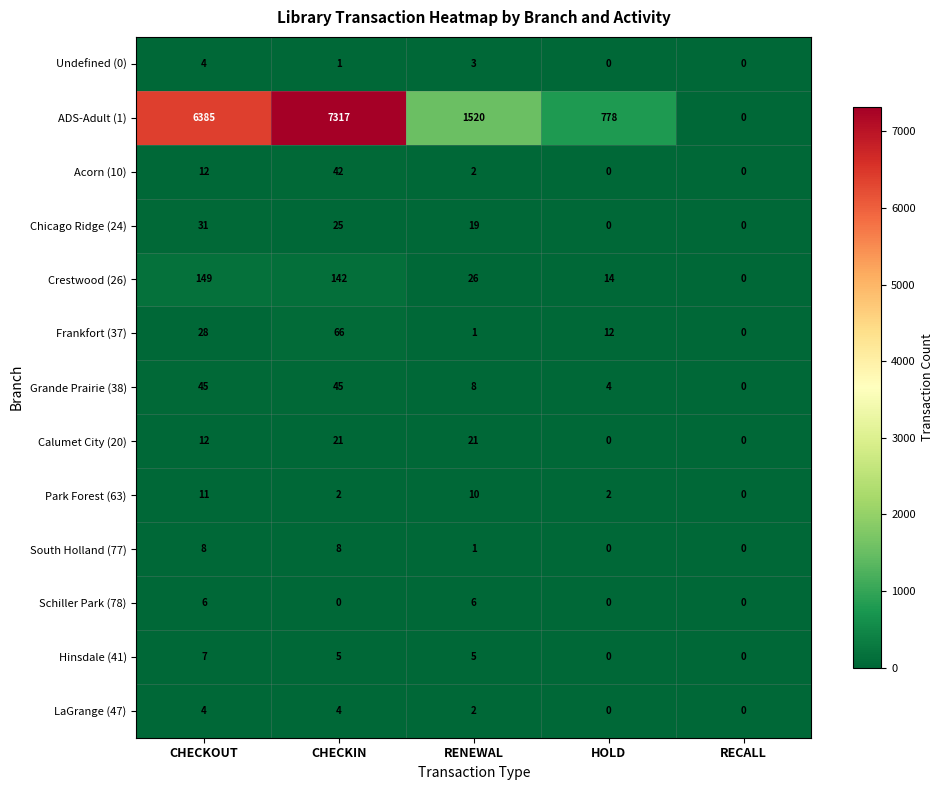

At CHECKIN, list the series in order from largest to smallest.

ADS-Adult (1), Crestwood (26), Frankfort (37), Grande Prairie (38), Acorn (10), Chicago Ridge (24), Calumet City (20), South Holland (77), Hinsdale (41), LaGrange (47), Park Forest (63), Undefined (0), Schiller Park (78)